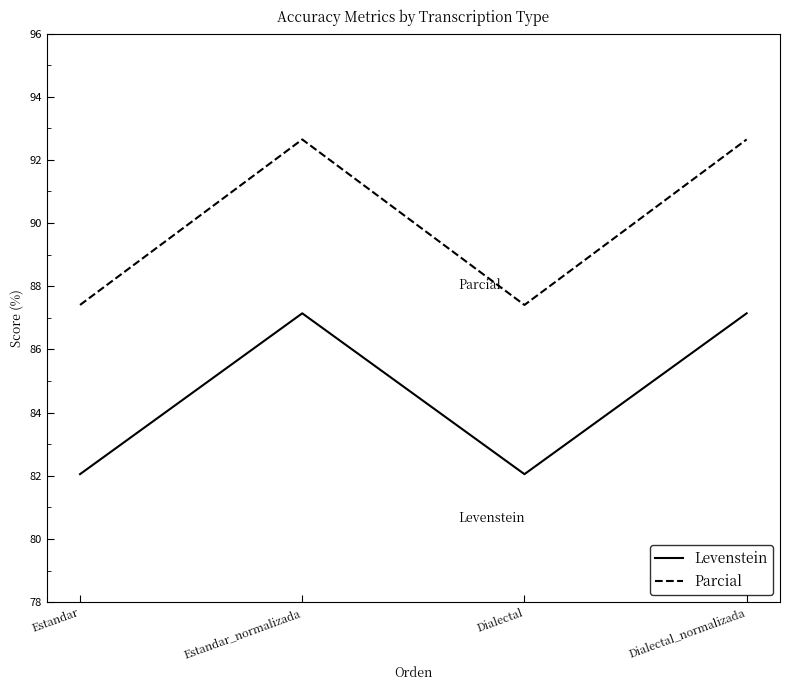

What is the smallest value displayed?

82.1